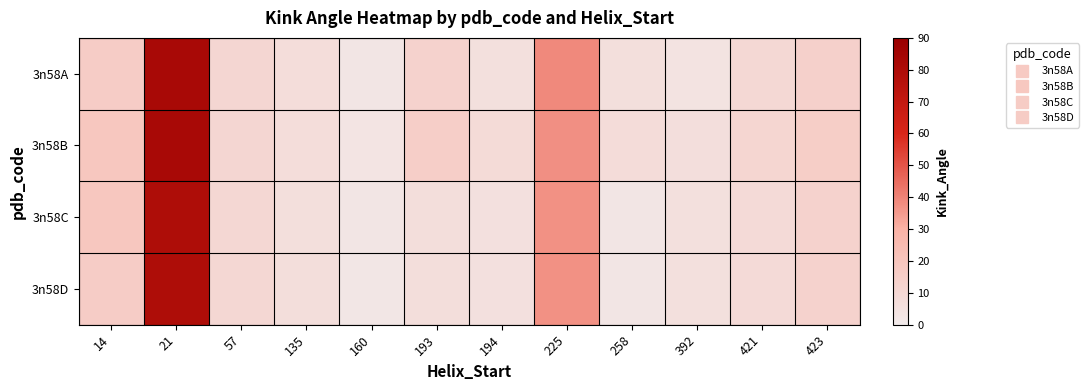

Which series changed the most between 57 and 421?

3n58D